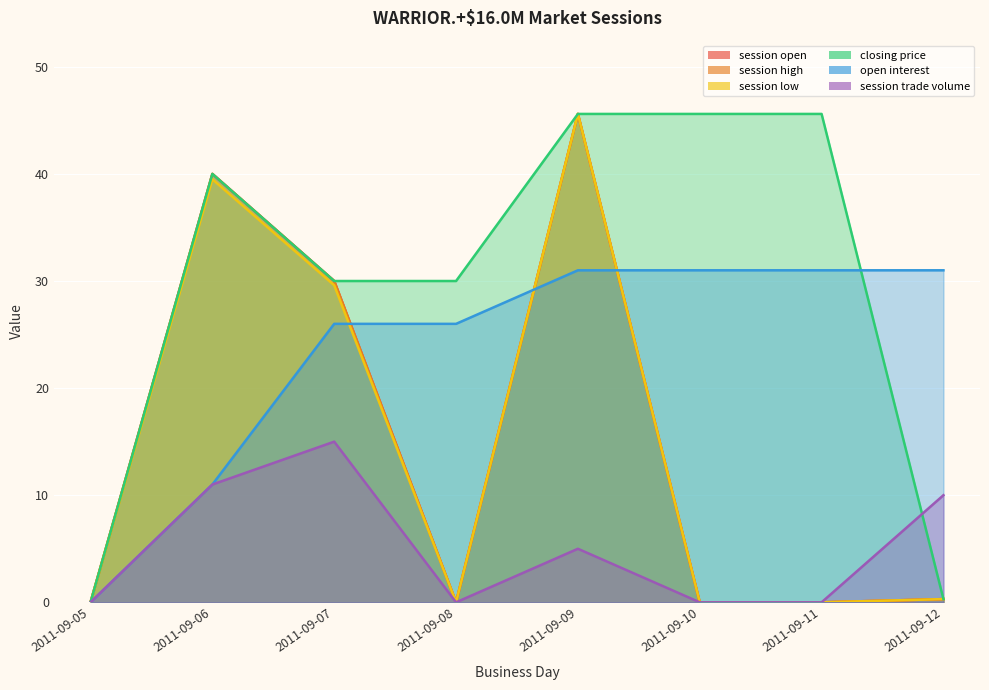

How many interior local valleys does the session trade volume series have?

1